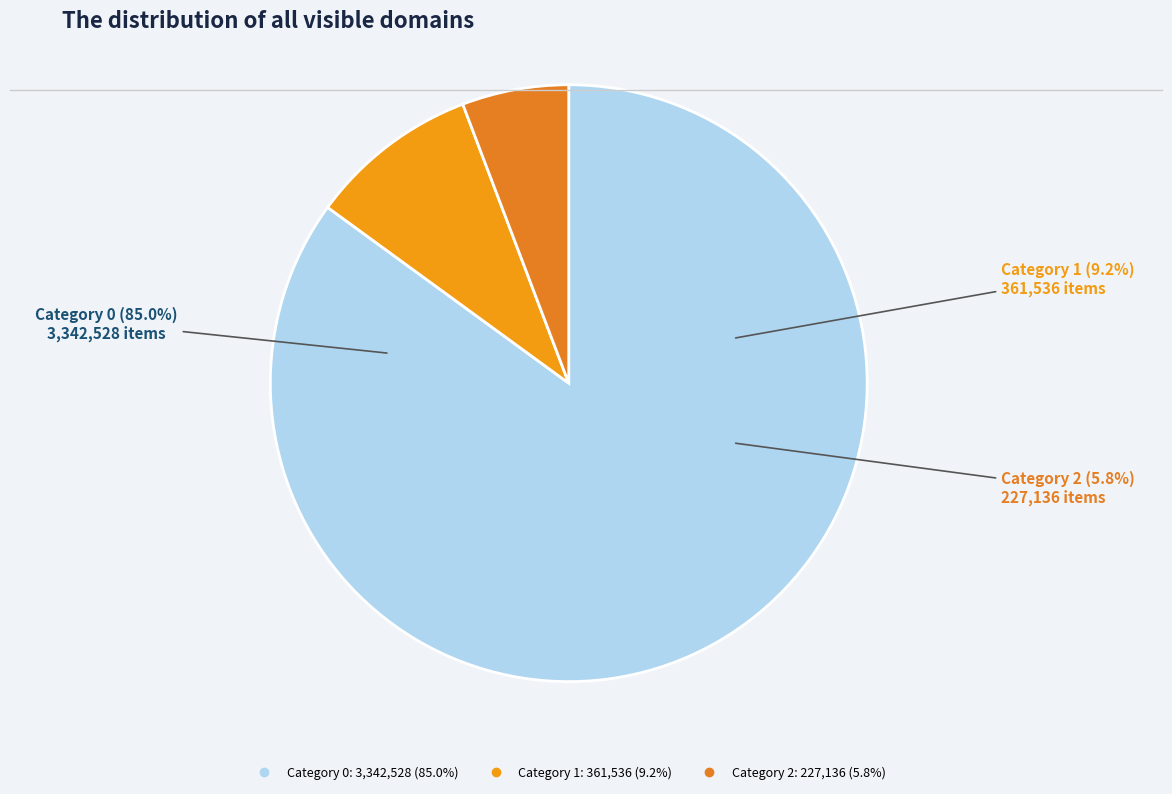

What is the smallest slice in the pie chart?

2